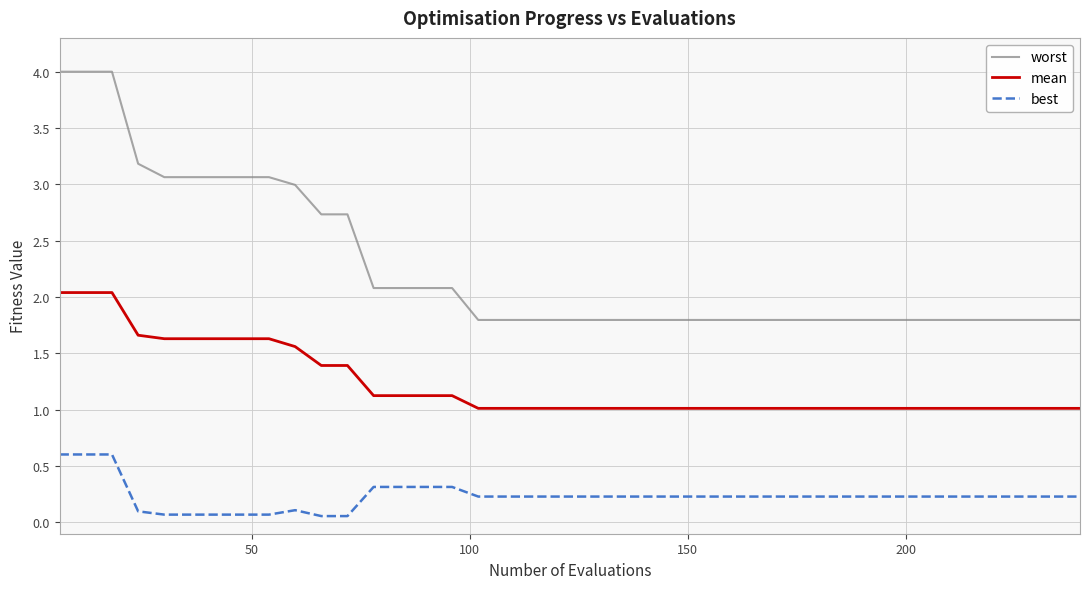

Which series has the largest total across all categories?

worst